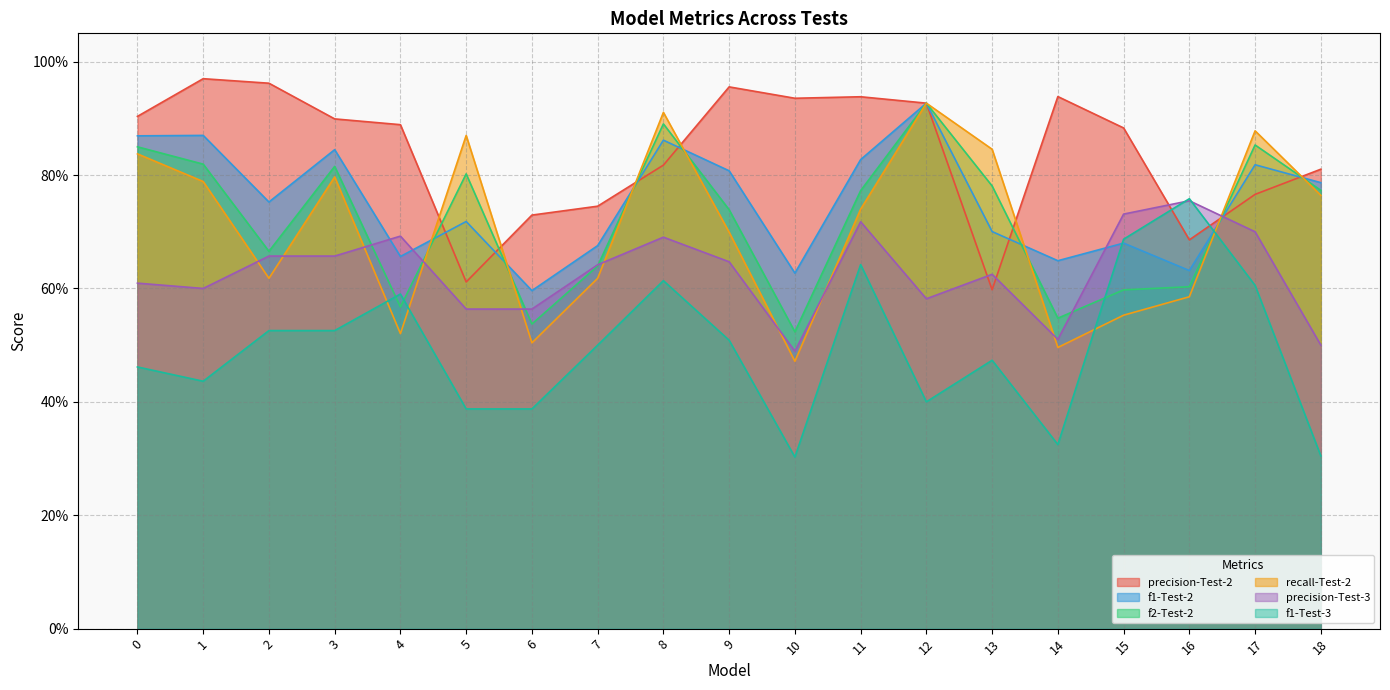

At which category does the chart reach its minimum across all series?

10